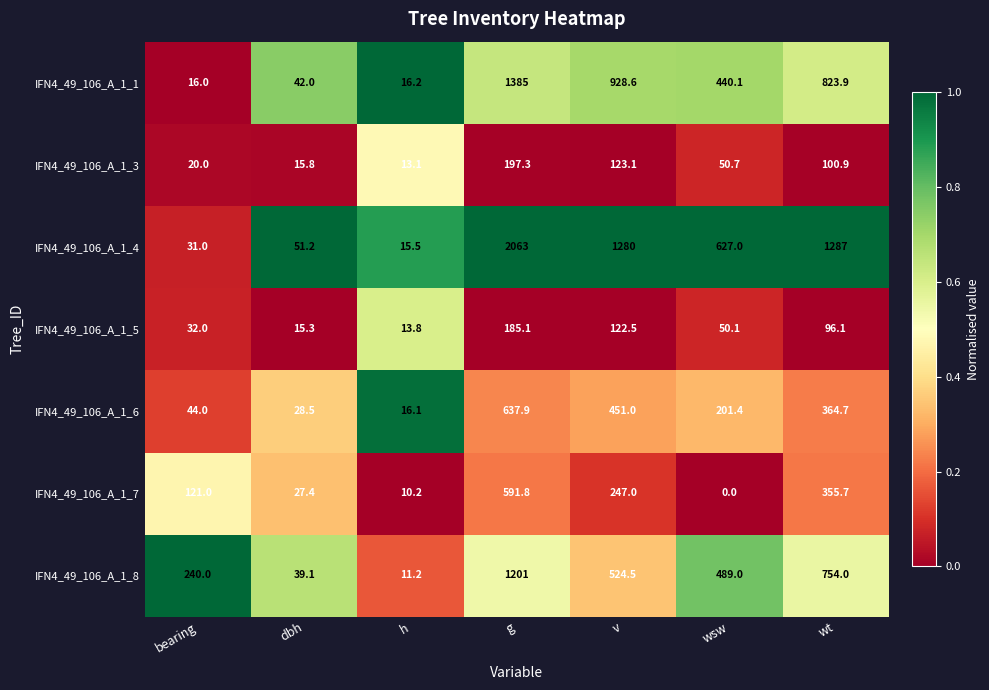

The IFN4_49_106_A_1_3 series shows 197.3 at g. True or false?

True